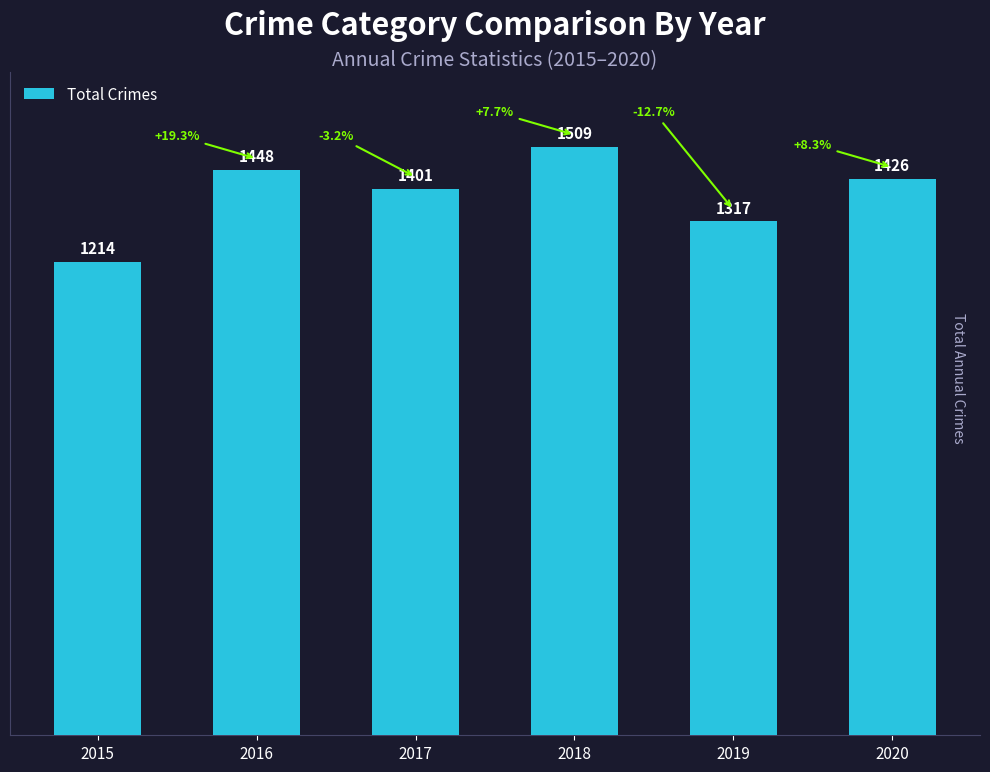

List the labels in order of value, smallest first.

2015, 2019, 2017, 2020, 2016, 2018